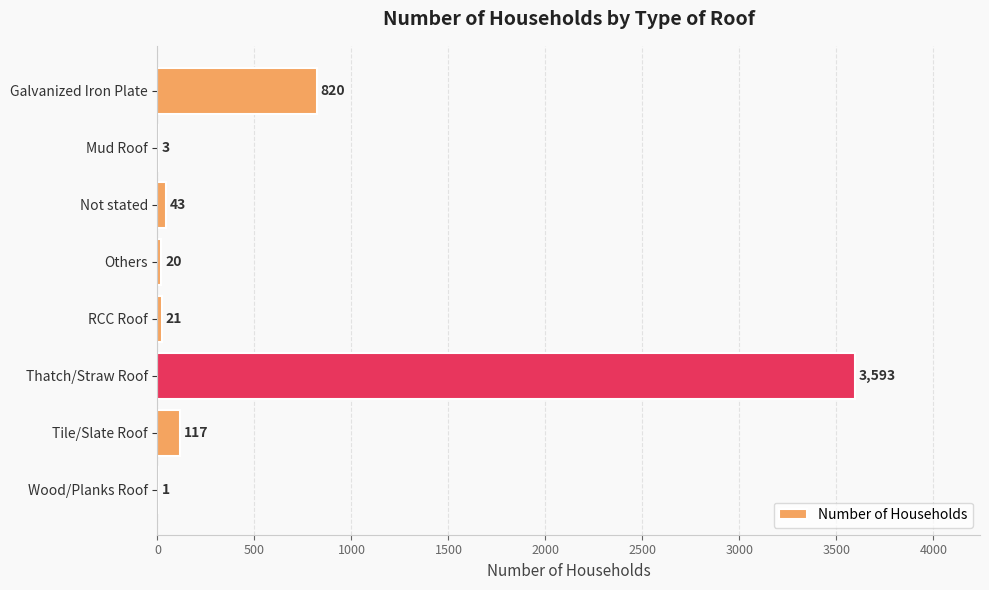

What is the average value?

577